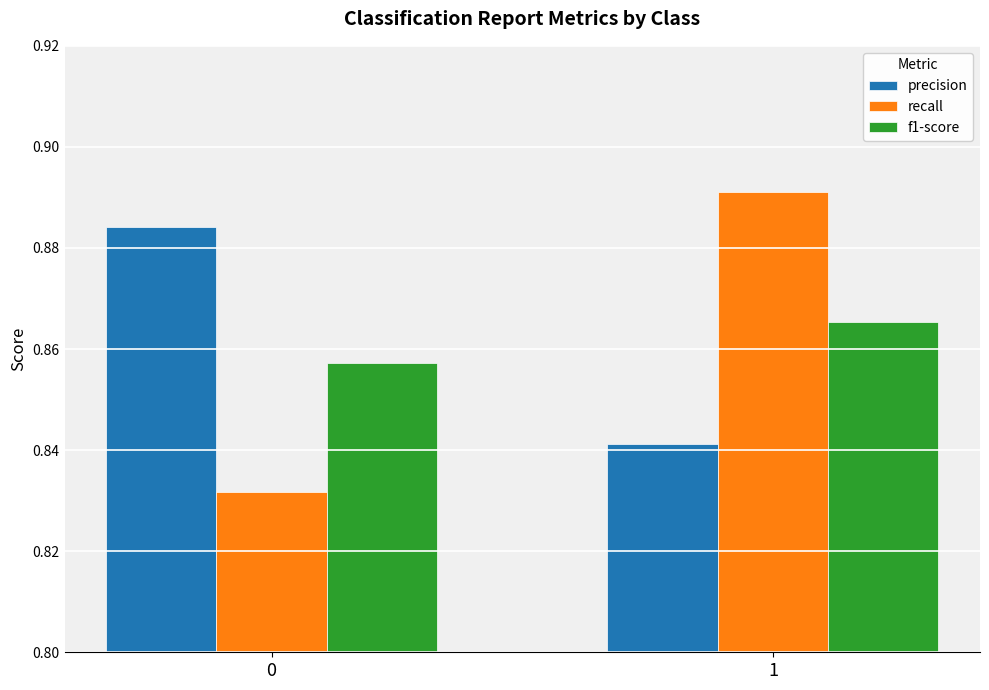

What is the total value across all series at 1?

2.6